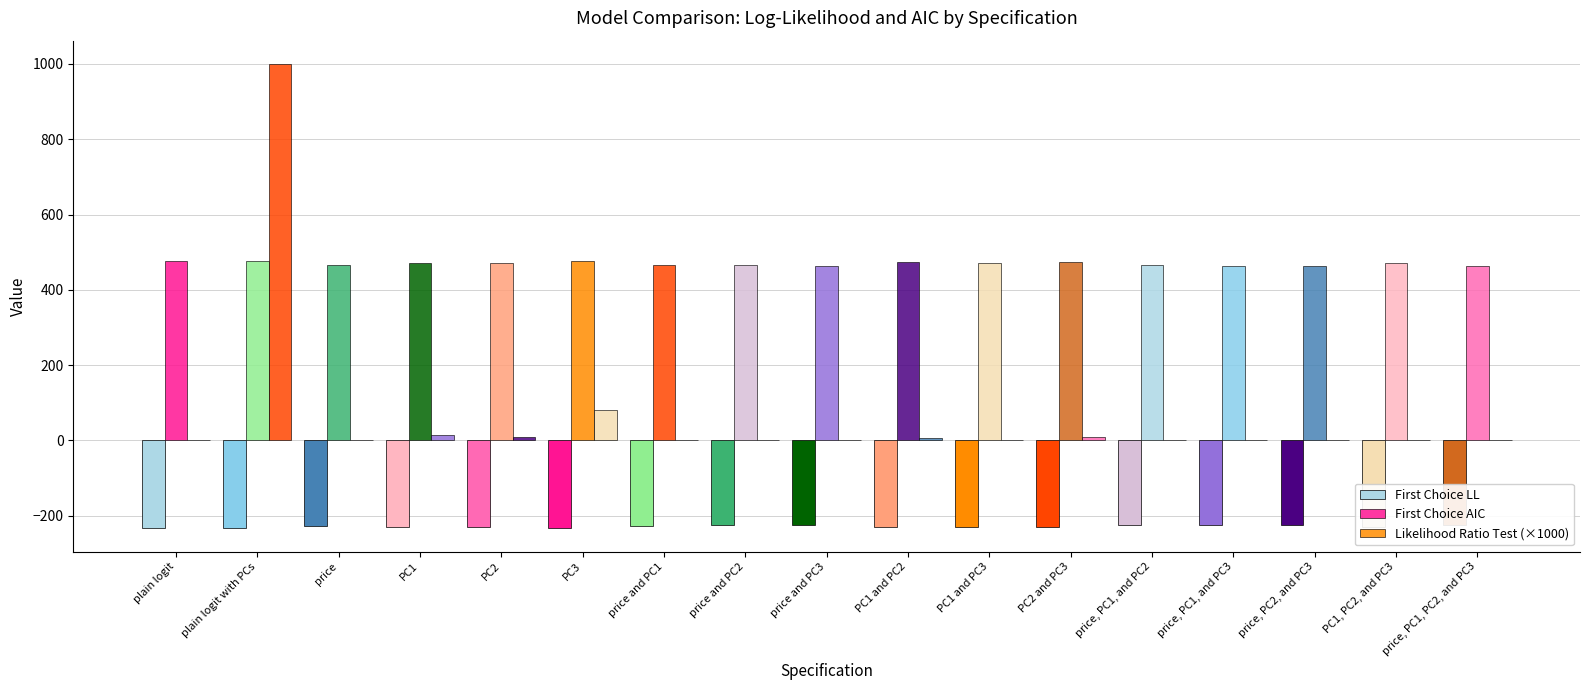

What are all the series names shown in the legend?

First Choice LL, First Choice AIC, Likelihood Ratio Test (×1000)